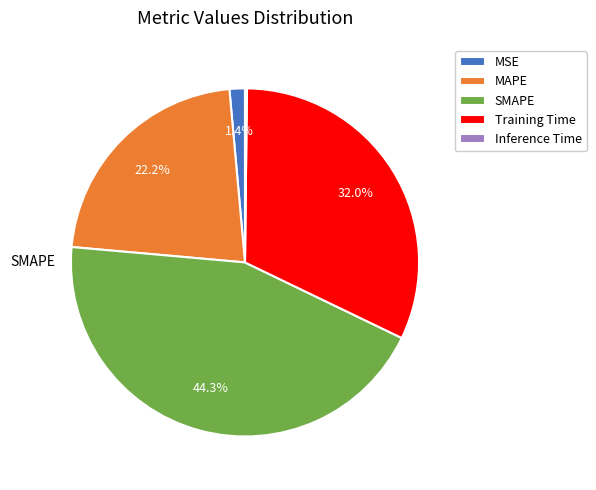

The Training Time slice represents 32% of the pie. True or false?

True